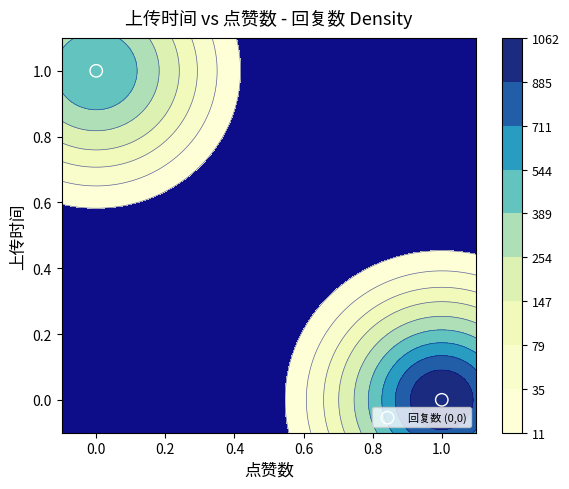

How many values are above zero?

1